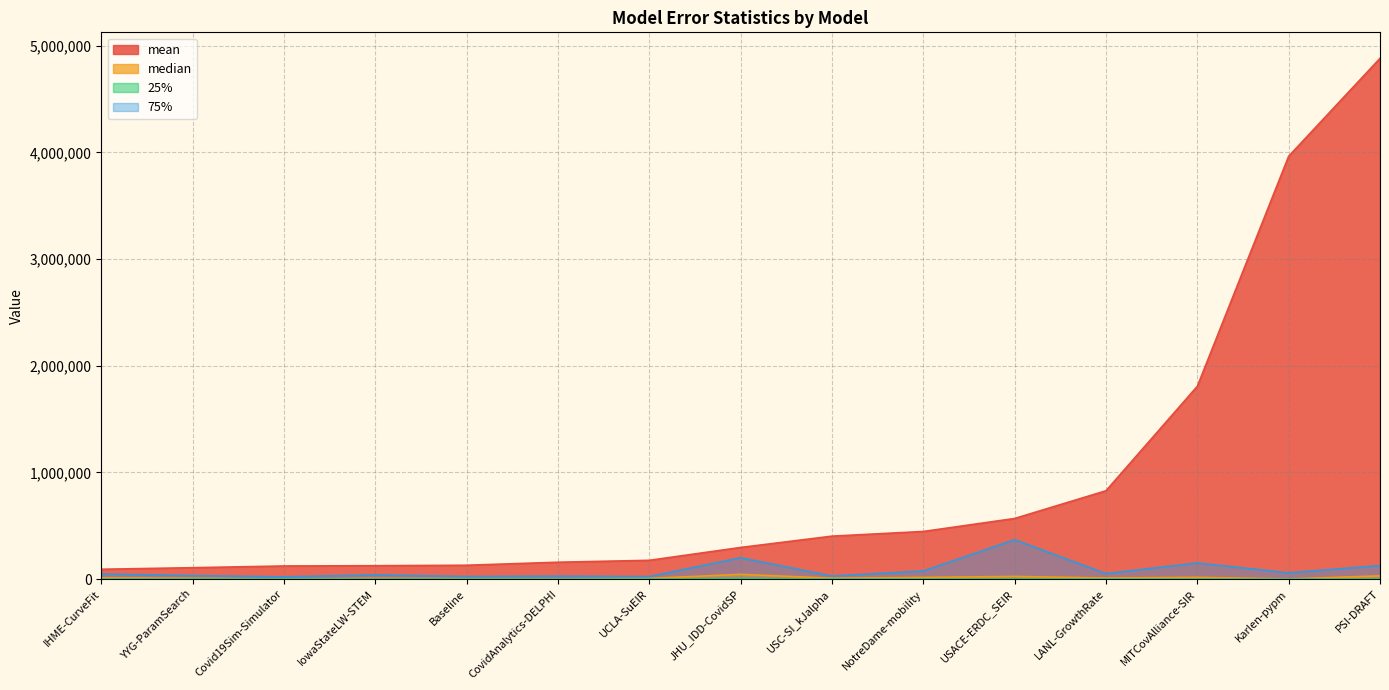

How many interior local peaks does the median series have?

4